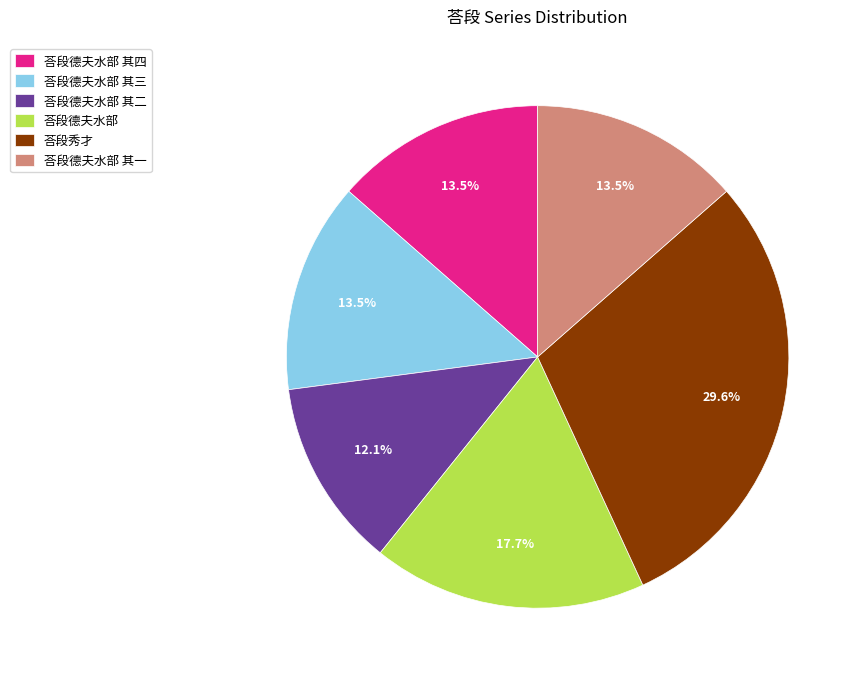

Does 荅段德夫水部 其四 account for over 50% of the chart?

No